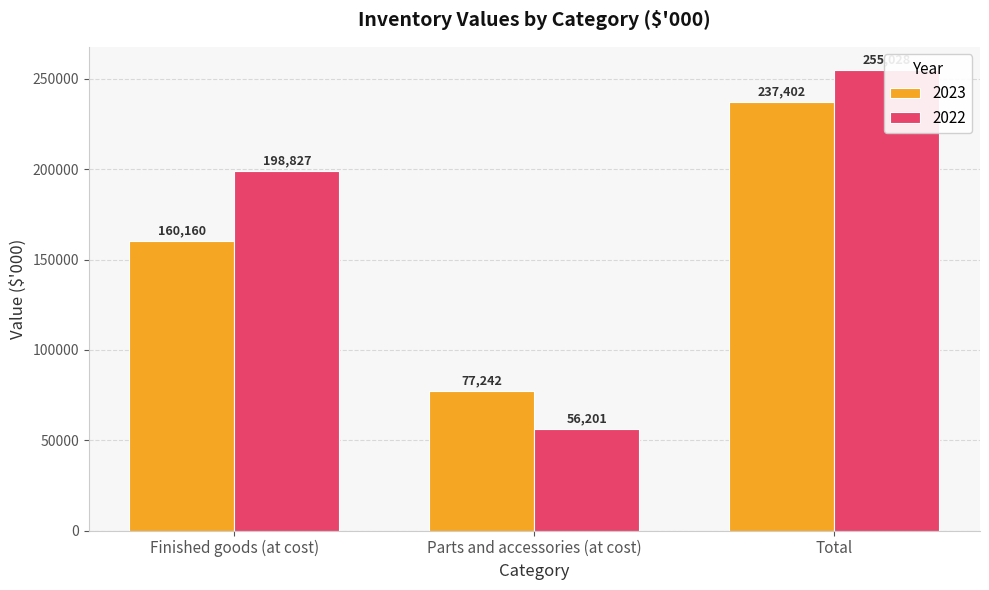

How many values in the 2023 series are below 160160?

1